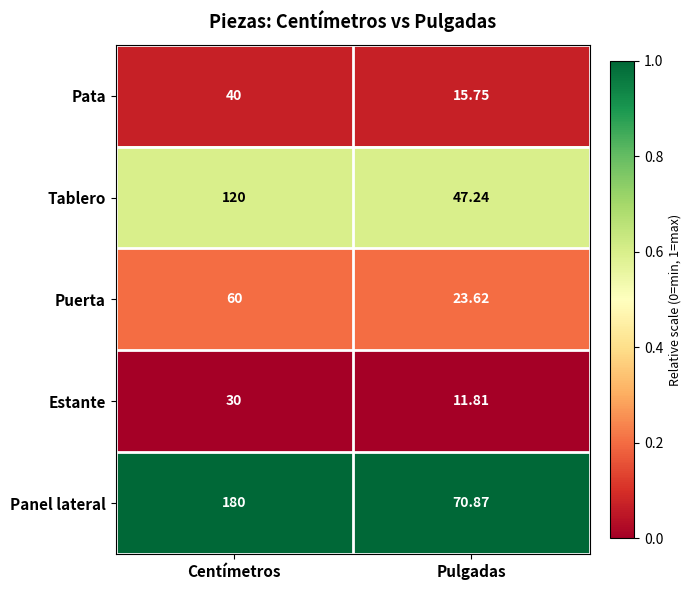

Where is Estante nearest to the value 20?

Pulgadas